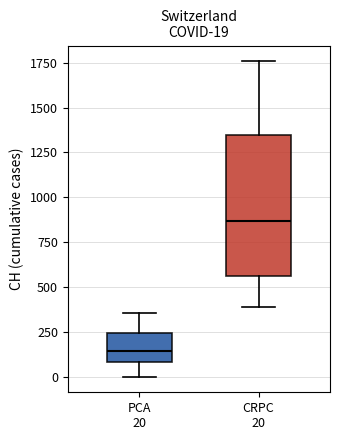

Comparing the boxes themselves (not the whiskers), which one is the tallest?

CRPC 20